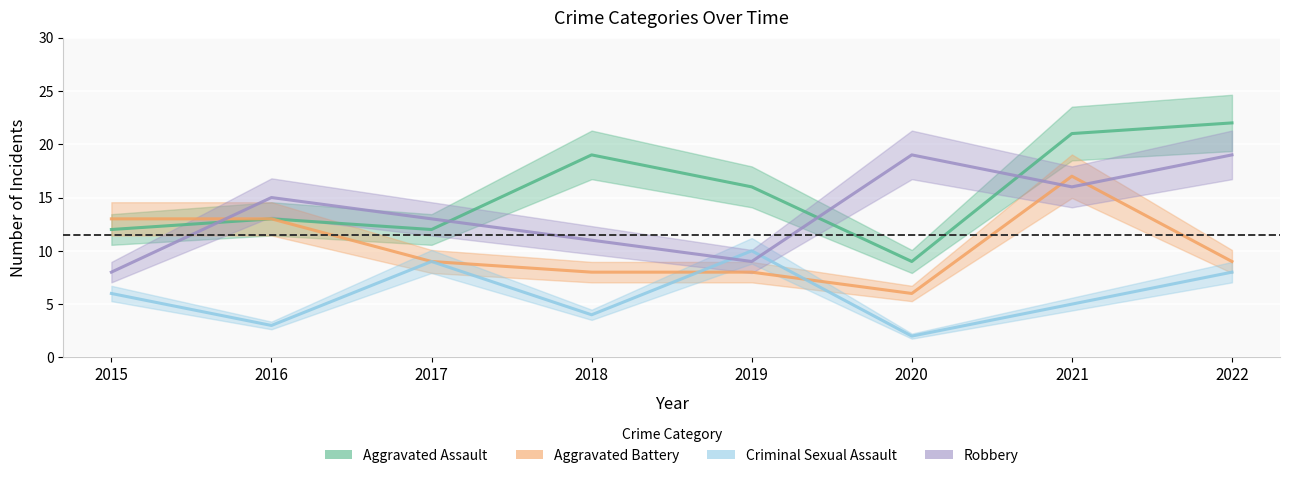

What is the difference between the second highest and second lowest values in the Aggravated Assault series?

9